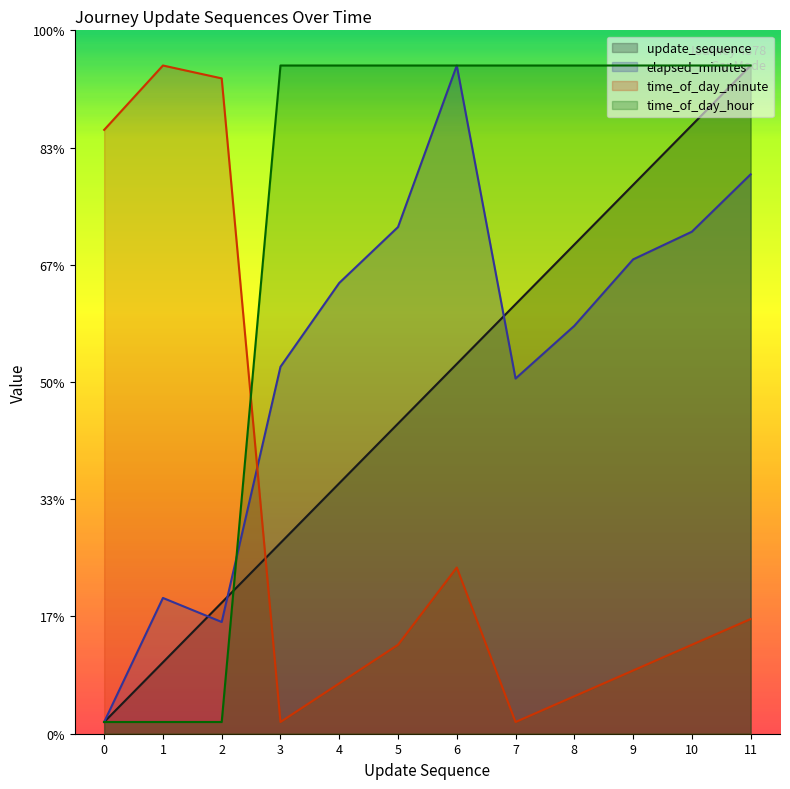

The value of time_of_day_hour at 6 is 28.5. True or false?

True